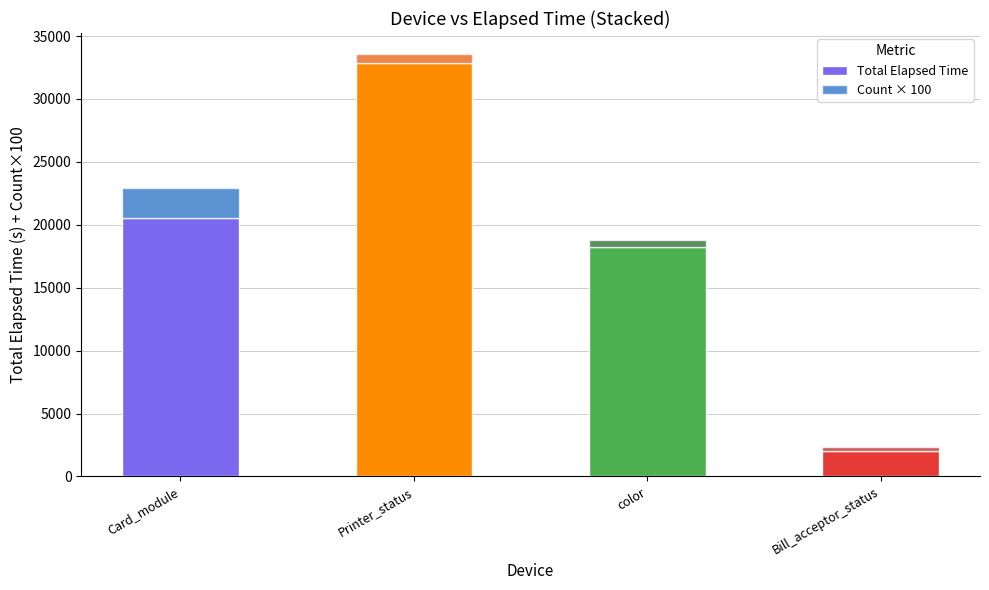

How many data points does each series have?

4